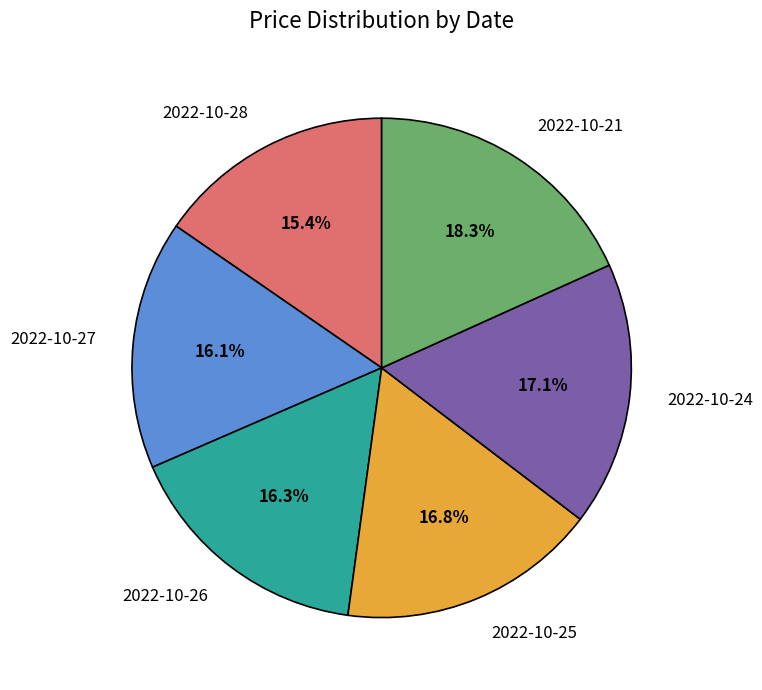

To the nearest percent, what is the difference between the largest and smallest slice percentages?

3%